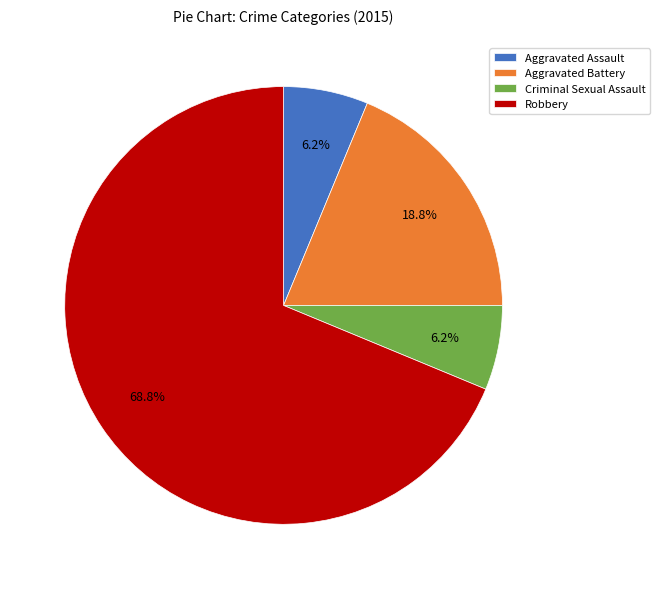

True or false: Aggravated Assault accounts for 1% of the total.

False